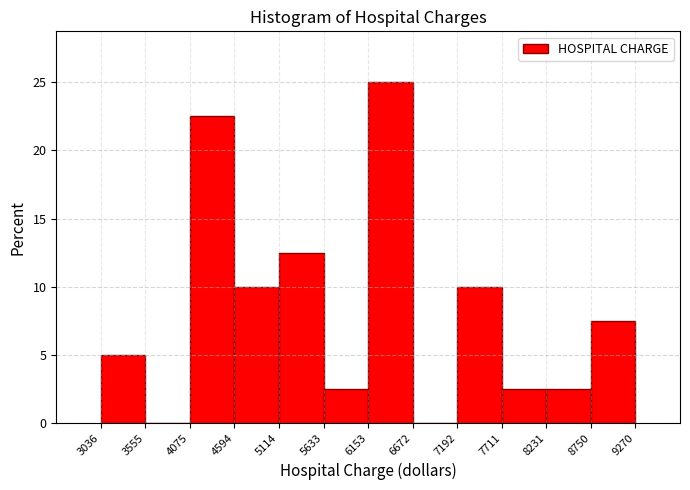

Over which range of the x-axis is the bar tallest?

6153 to 6672